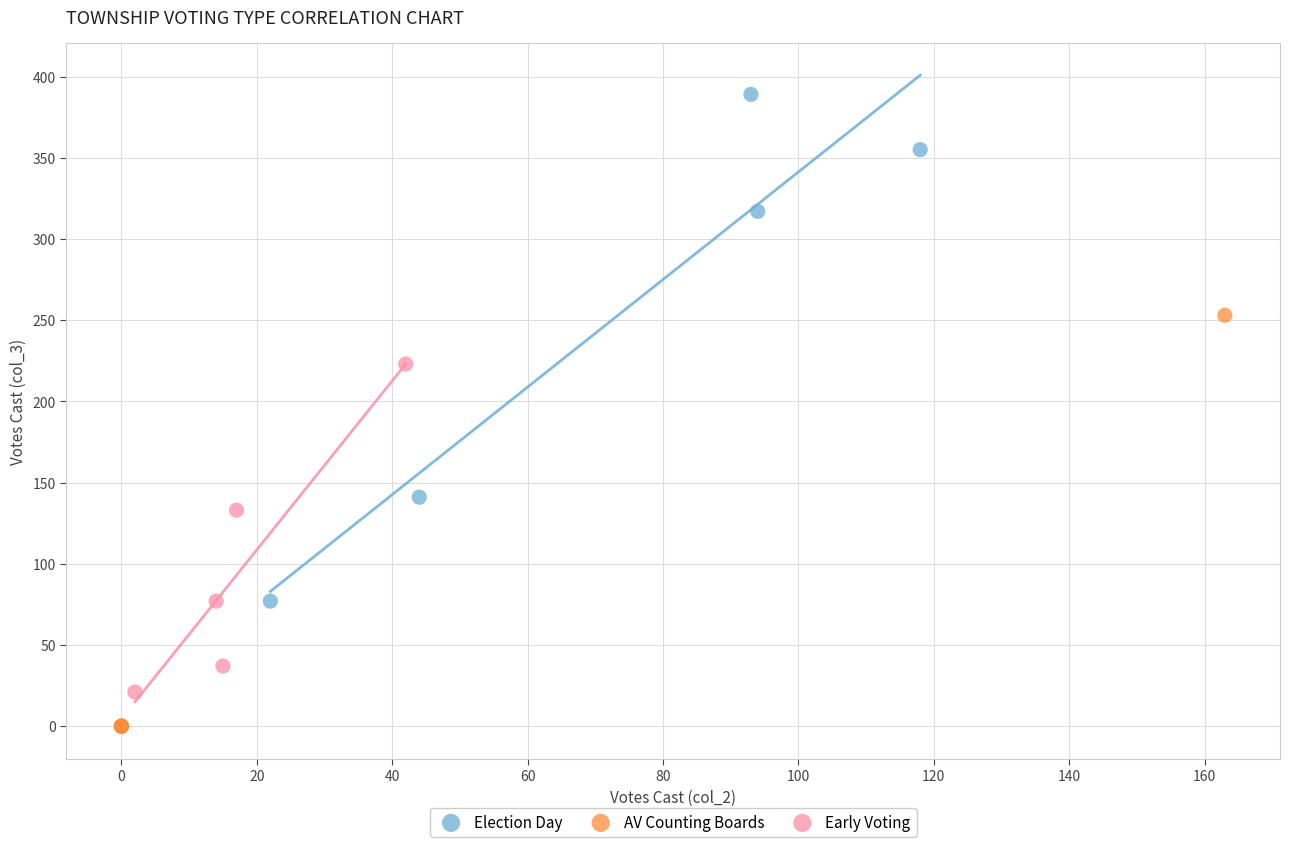

Which series has the widest spread of Y values?

Election Day